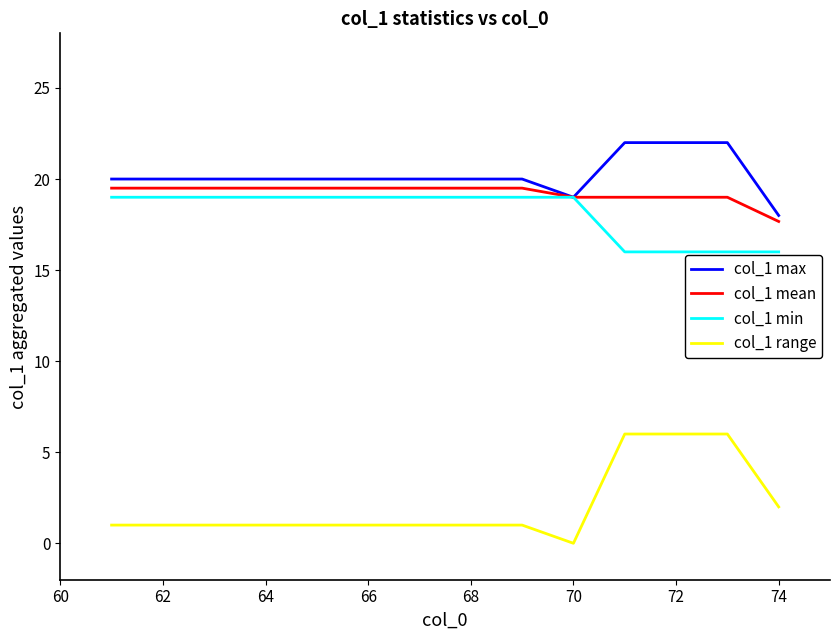

What is the greatest value displayed?

22.0